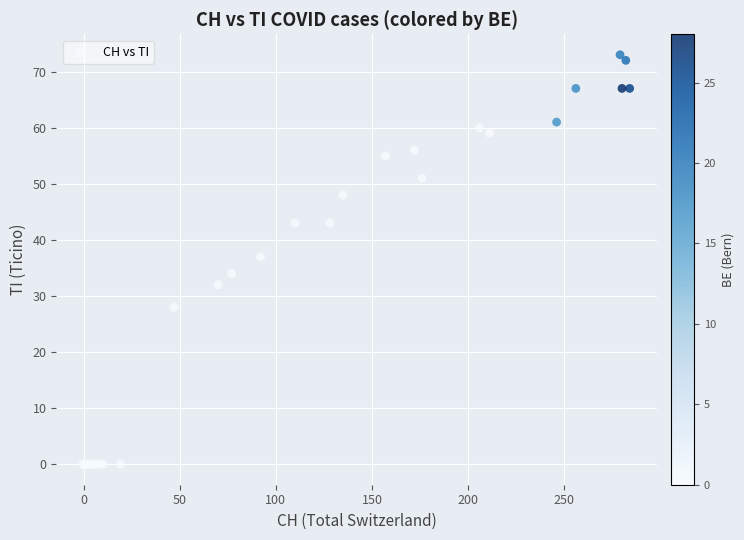

What Y value in the scatter plot is closest to 36?

37